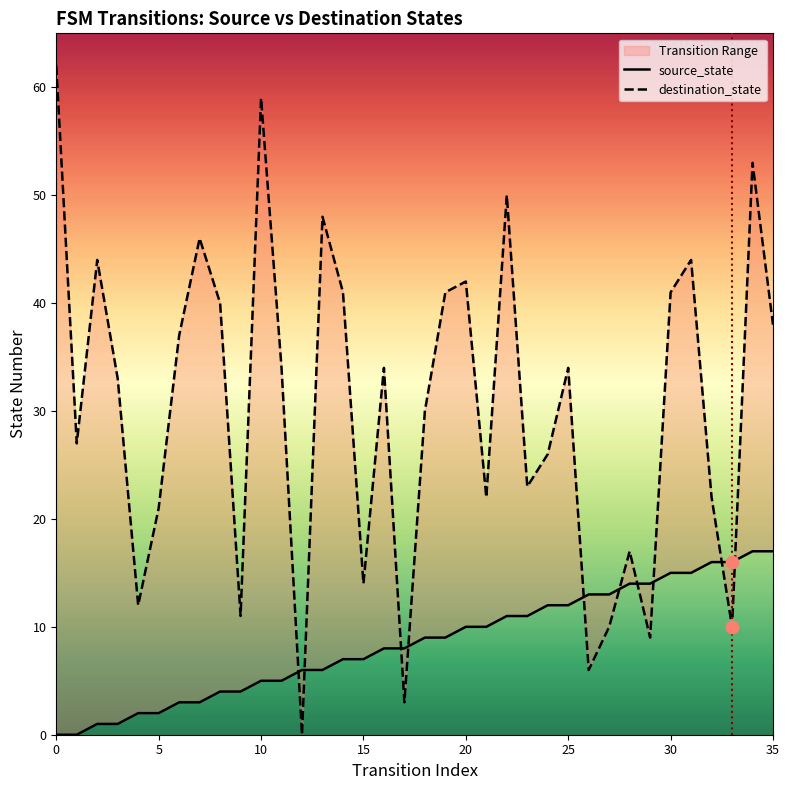

What is the total value across all series at 7?

49